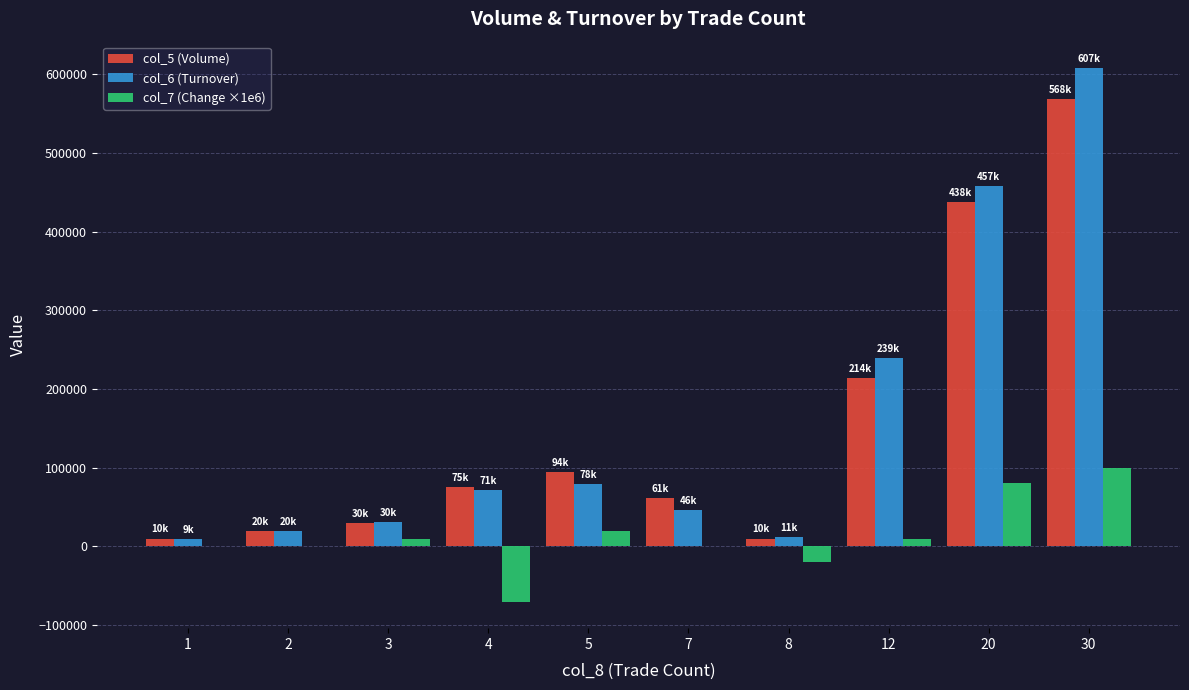

What are all the series names shown in the legend?

col_5 (Volume), col_6 (Turnover), col_7 (Change ×1e6)